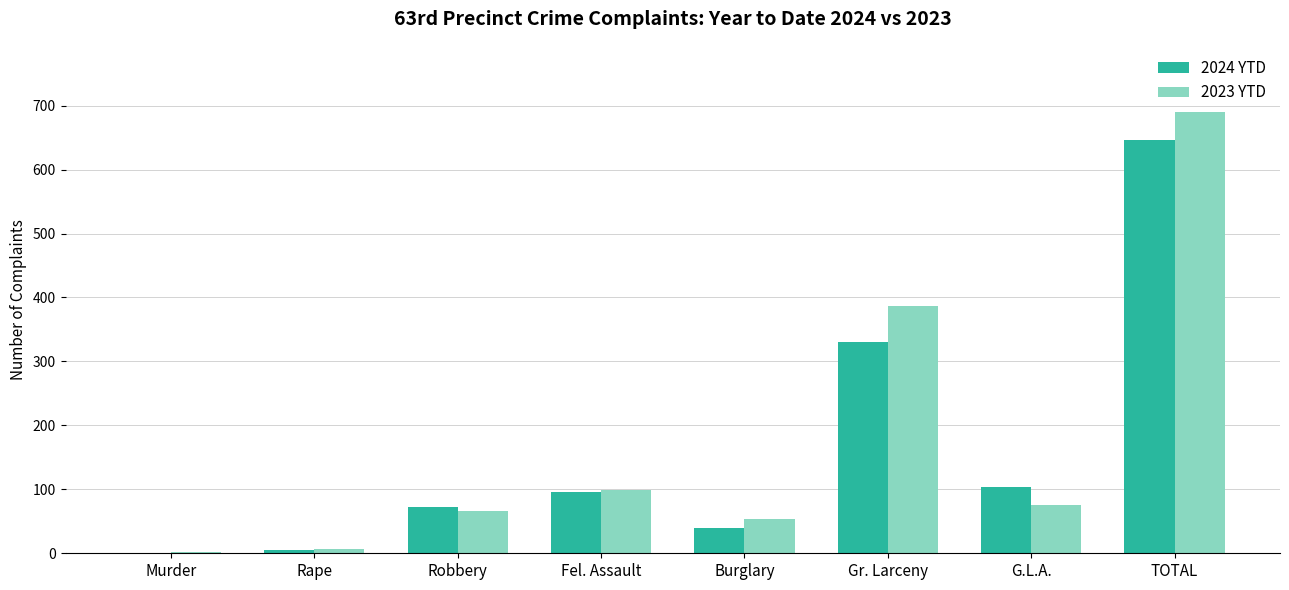

How many groups of bars are there?

8